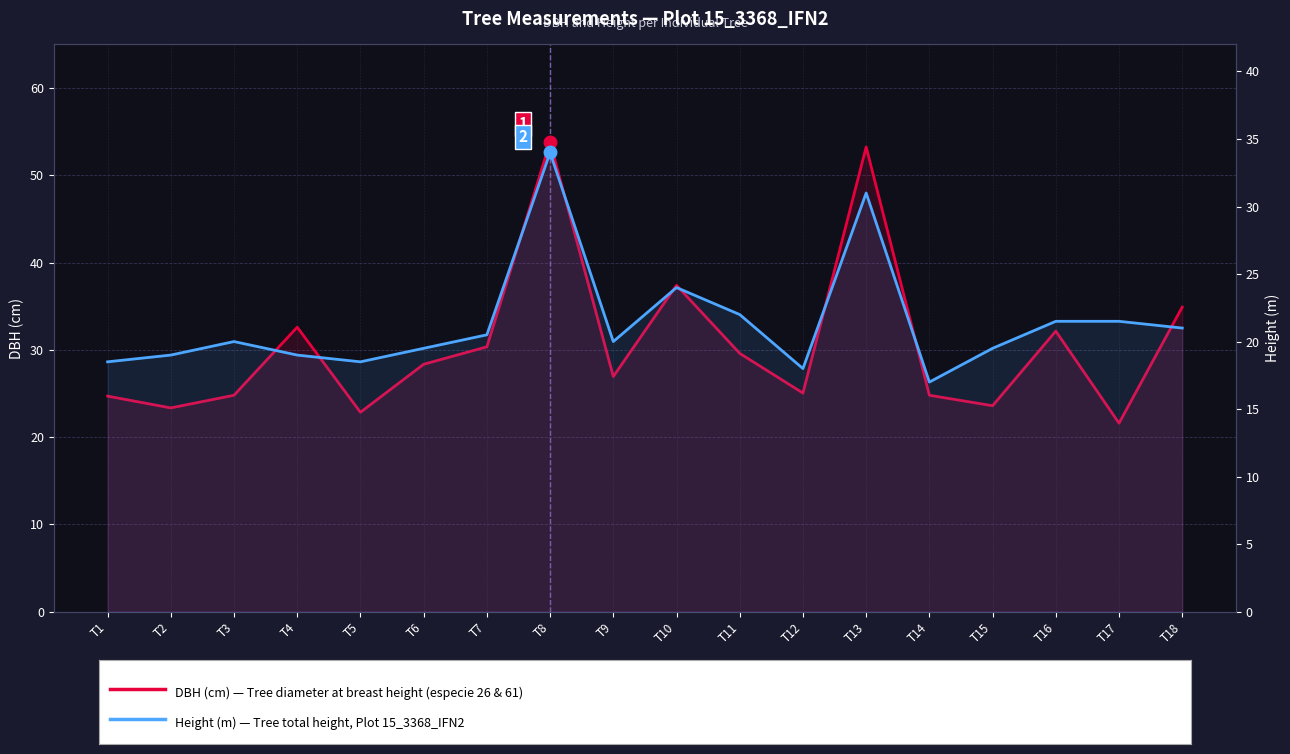

Is it true that DBH (cm) — Tree diameter at breast height equals 52.3 at T4?

False